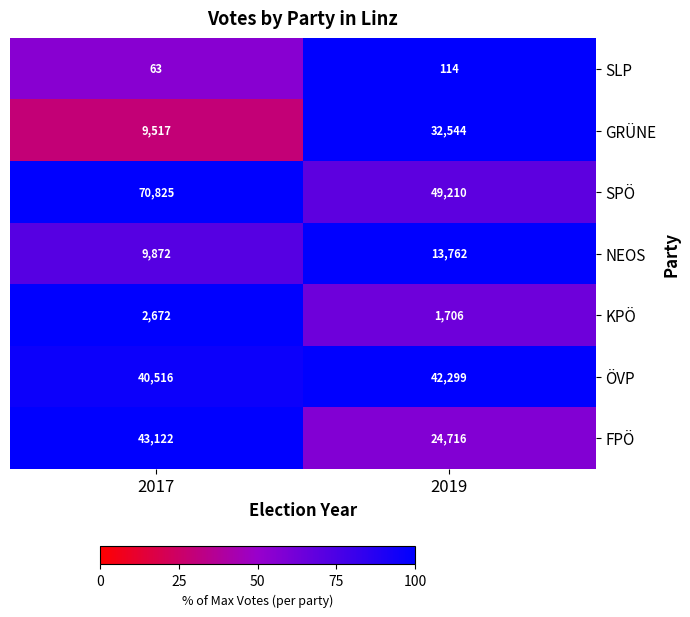

Which category has the highest value across all series?

2017